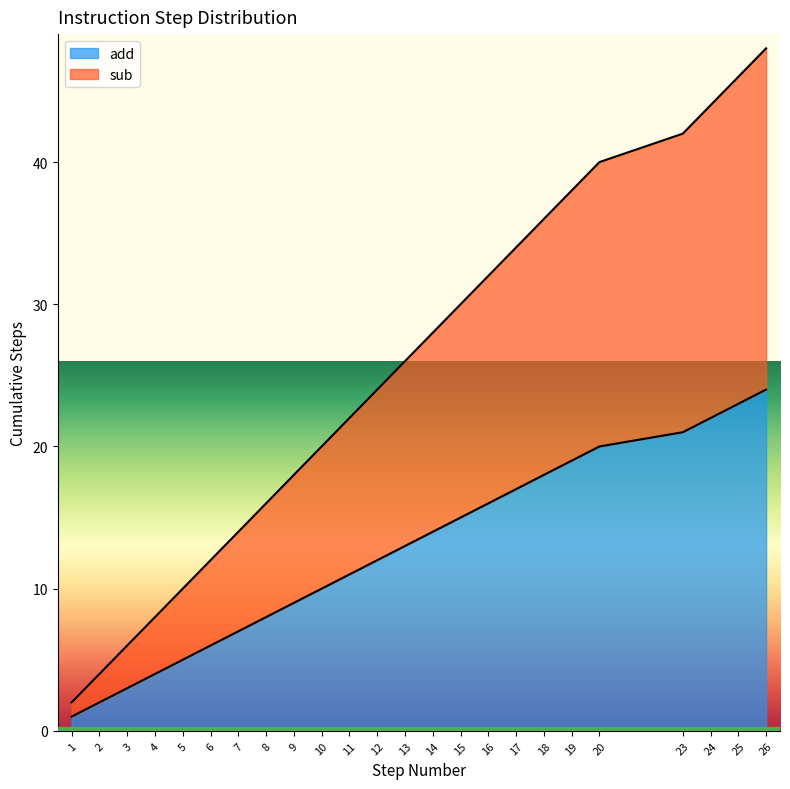

True or false: the data shows 1 at 1.

True